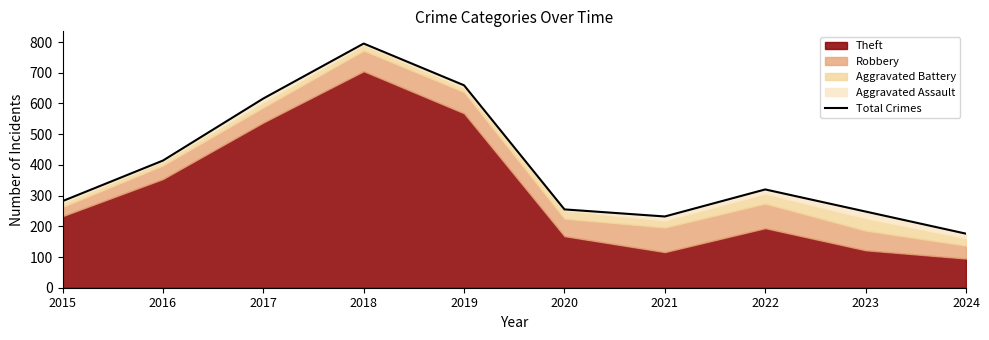

The value at 2018 is 1373. True or false?

False